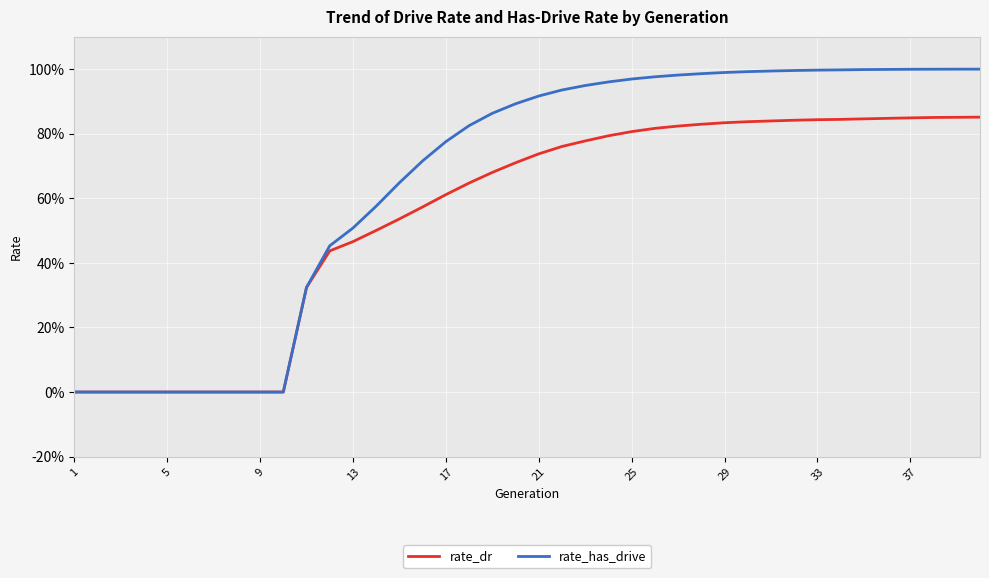

What are all the series names shown in the legend?

rate_dr, rate_has_drive